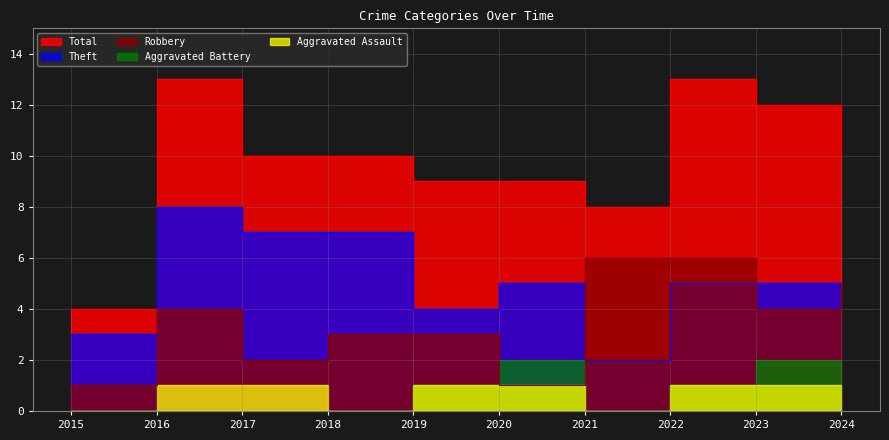

What value does the Total series have at 2022?

13